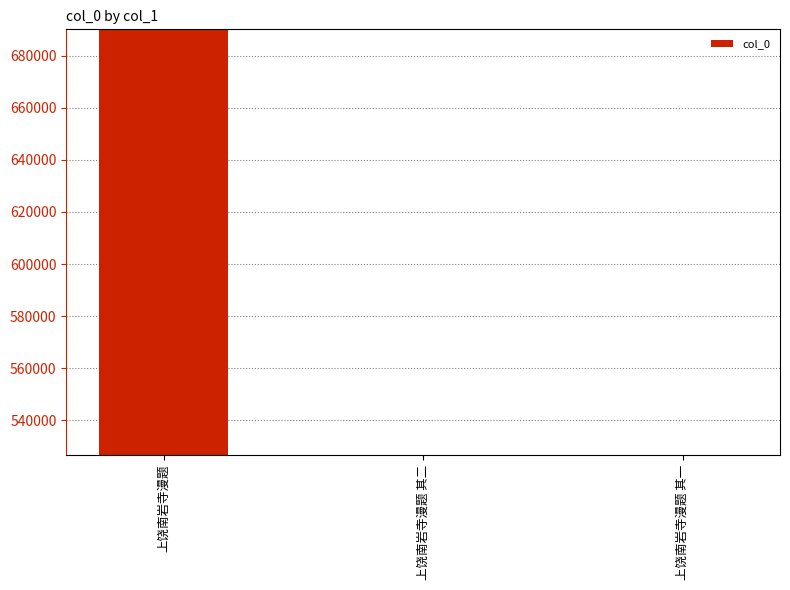

Approximately how many times larger is the value at 上饶南岩寺漫题 其一 compared to 上饶南岩寺漫题 其二?

1.0